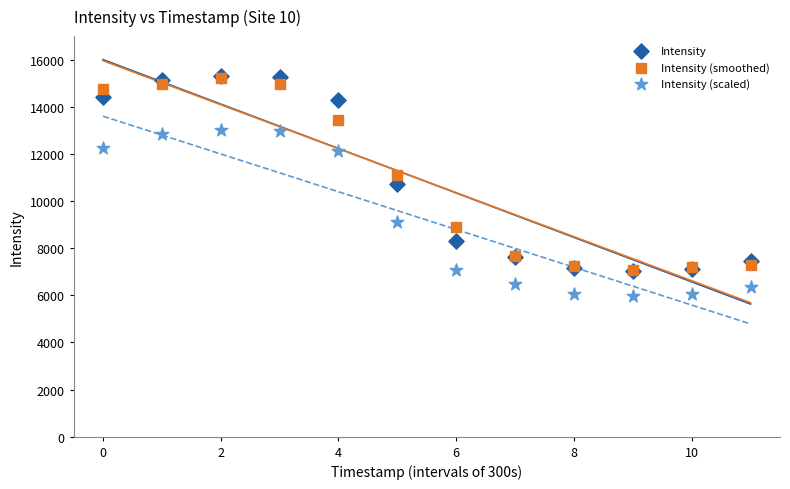

What are all the series names shown in the legend?

Intensity, Intensity (smoothed), Intensity (scaled)